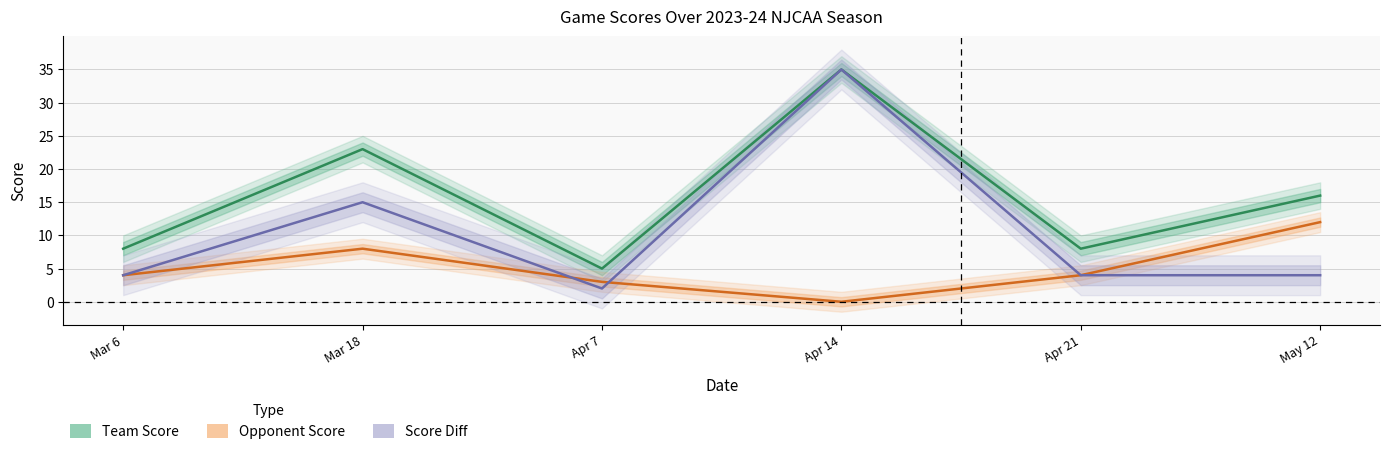

Where does the Opponent Score series first go above 4?

Mar 18